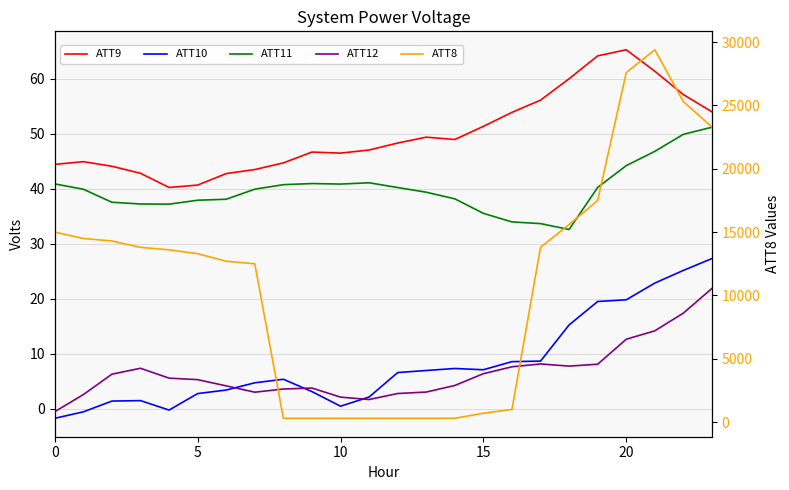

True or false: ATT10 has a value of 7.3 at 14.

True